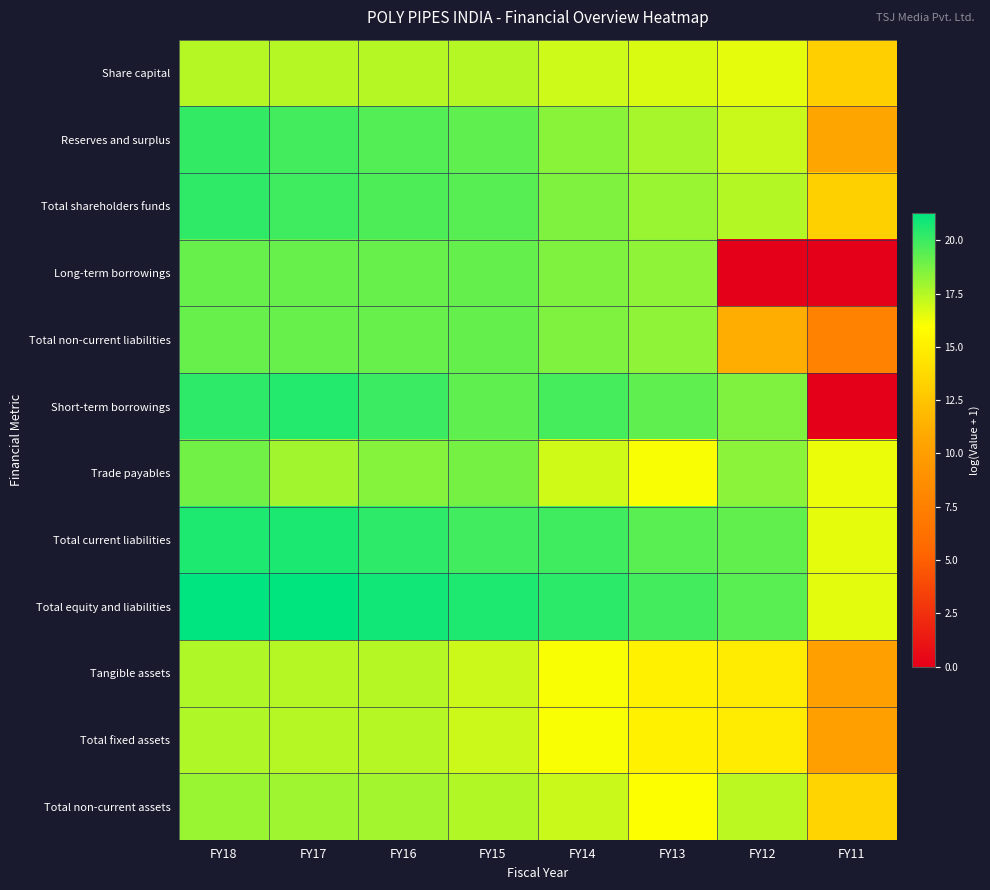

Rank the series at FY14 from highest to lowest value.

Total equity and liabilities, Total current liabilities, Short-term borrowings, Total shareholders funds, Long-term borrowings, Total non-current liabilities, Reserves and surplus, Total non-current assets, Share capital, Trade payables, Tangible assets, Total fixed assets